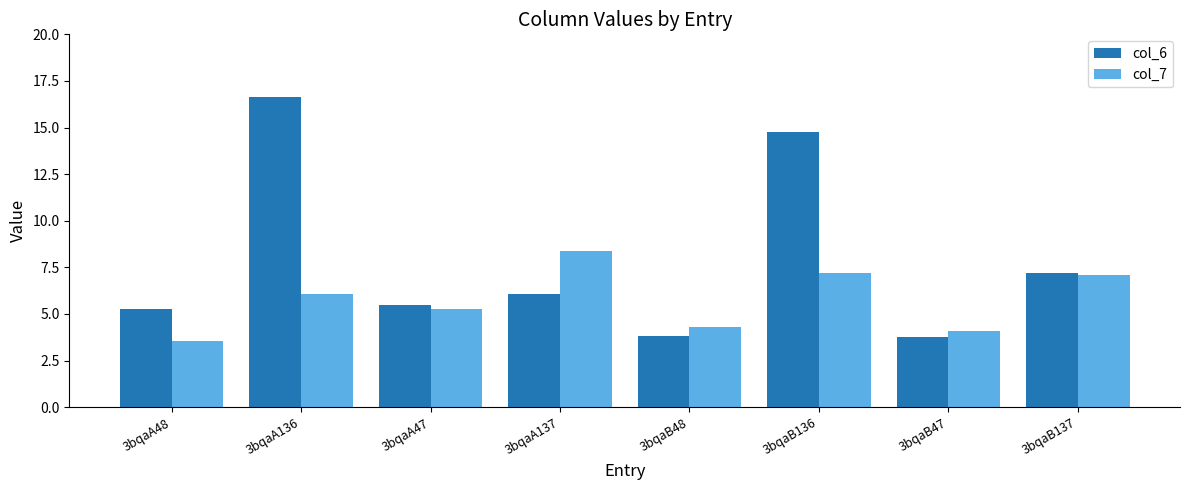

What is the spread (max minus min) of values at 3bqaA137?

2.3